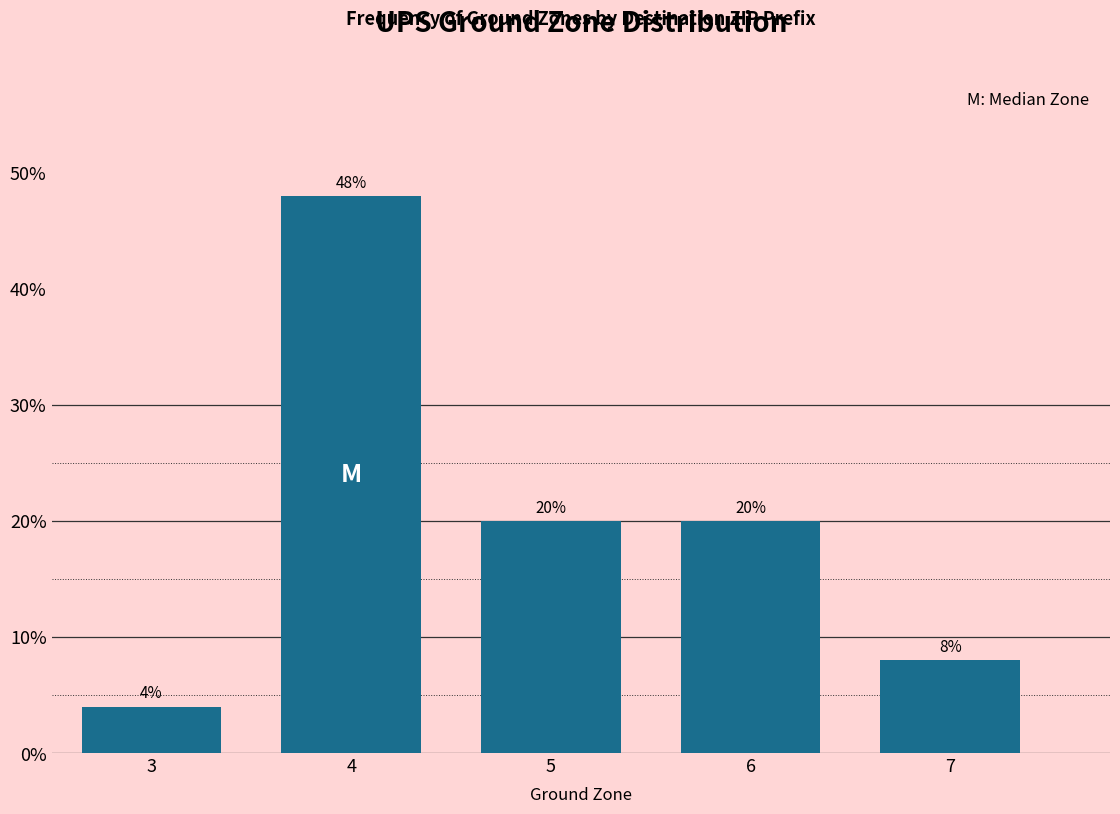

Reading right to left, list all the values displayed in this chart.

8	20	20	48	4